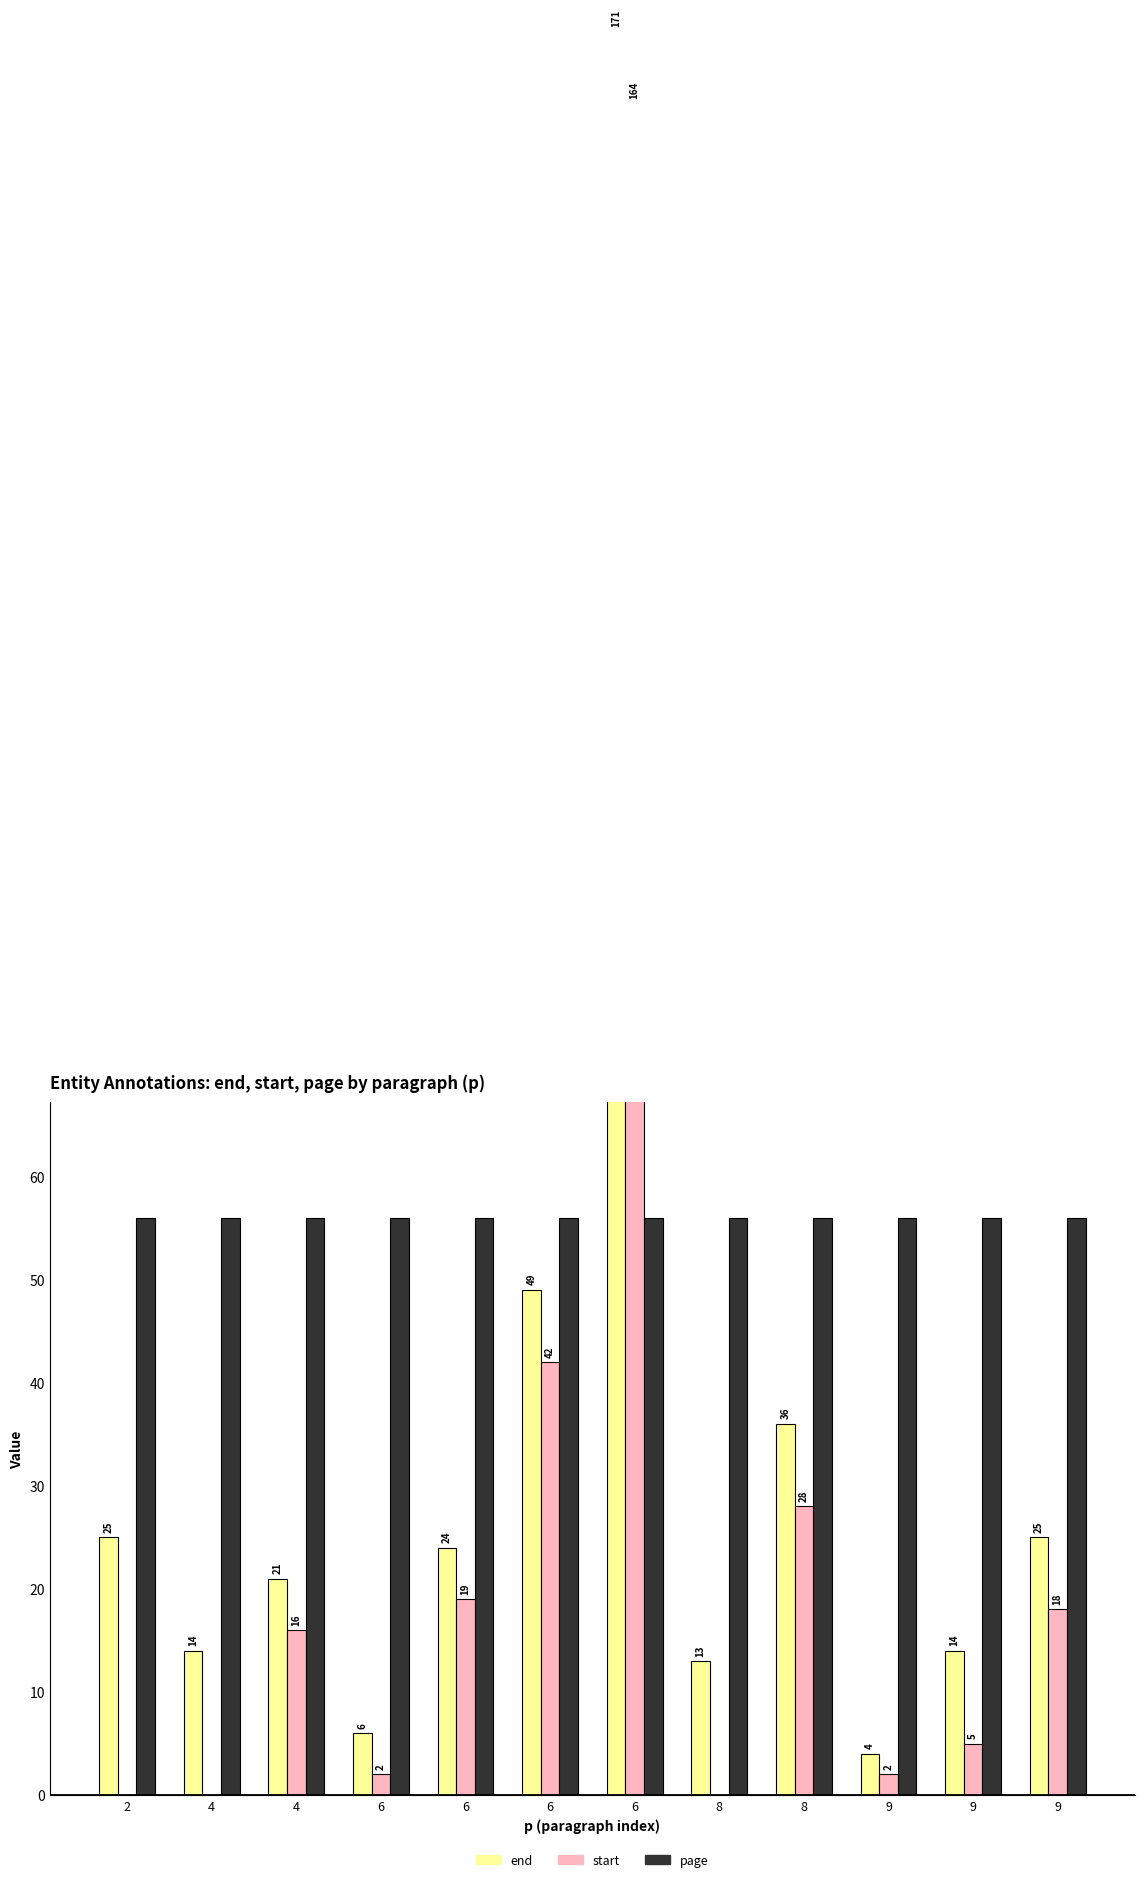

What are all the series names shown in the legend?

end, start, page